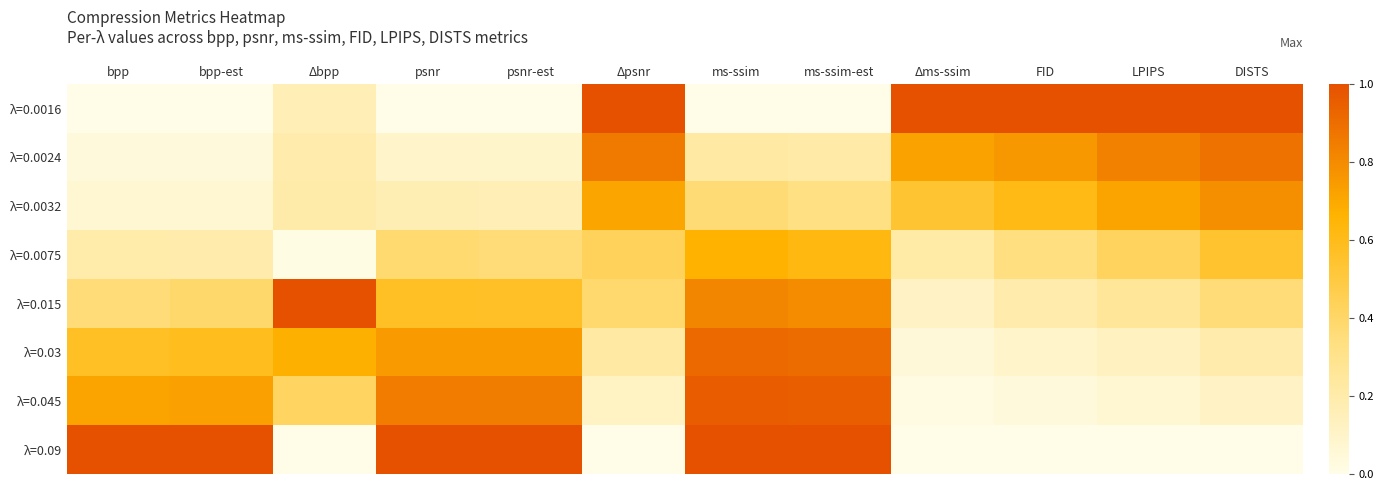

At which category is the sum across all series the highest?

ms-ssim